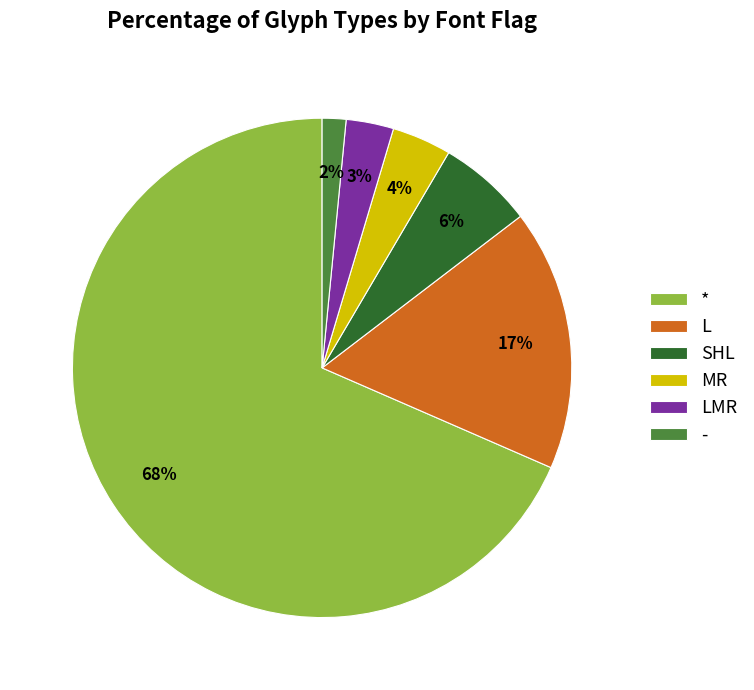

How many slices are in this pie chart?

6